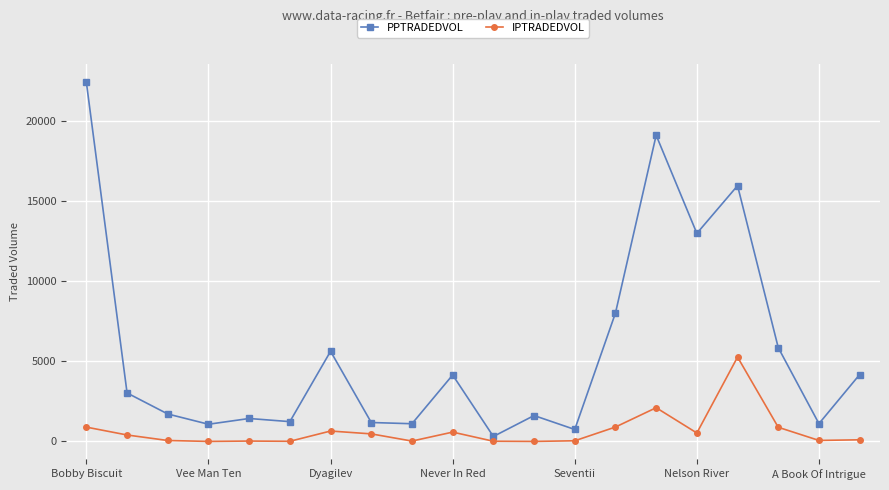

At how many categories does at least one series exceed 15417?

3